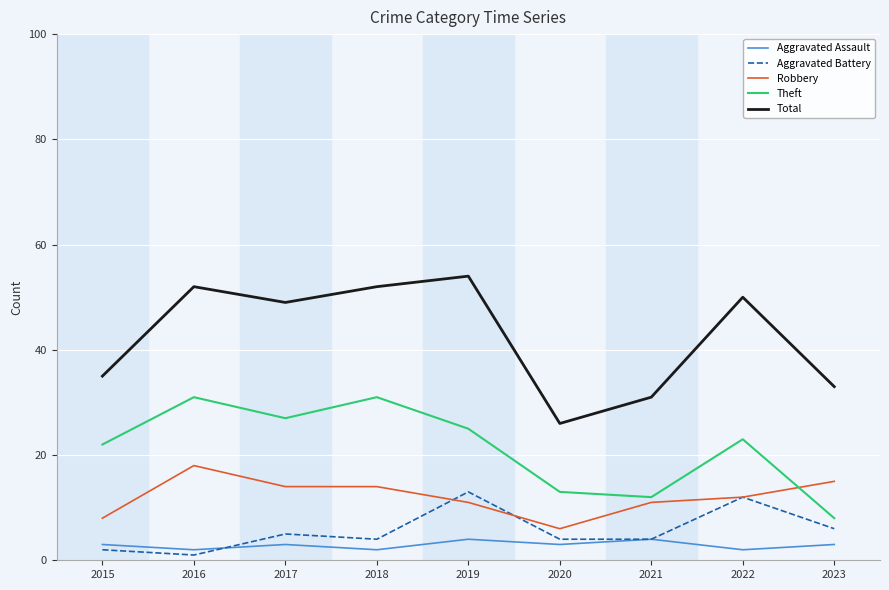

The Theft series shows 25 at 2019. True or false?

True